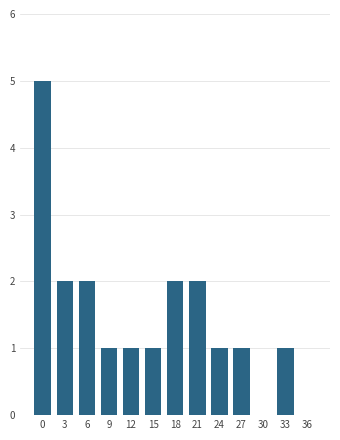

Reading right to left, transcribe all the data shown in this chart.

36=0	33=1	30=0	27=1	24=1	21=2	18=2	15=1	12=1	9=1	6=2	3=2	0=5